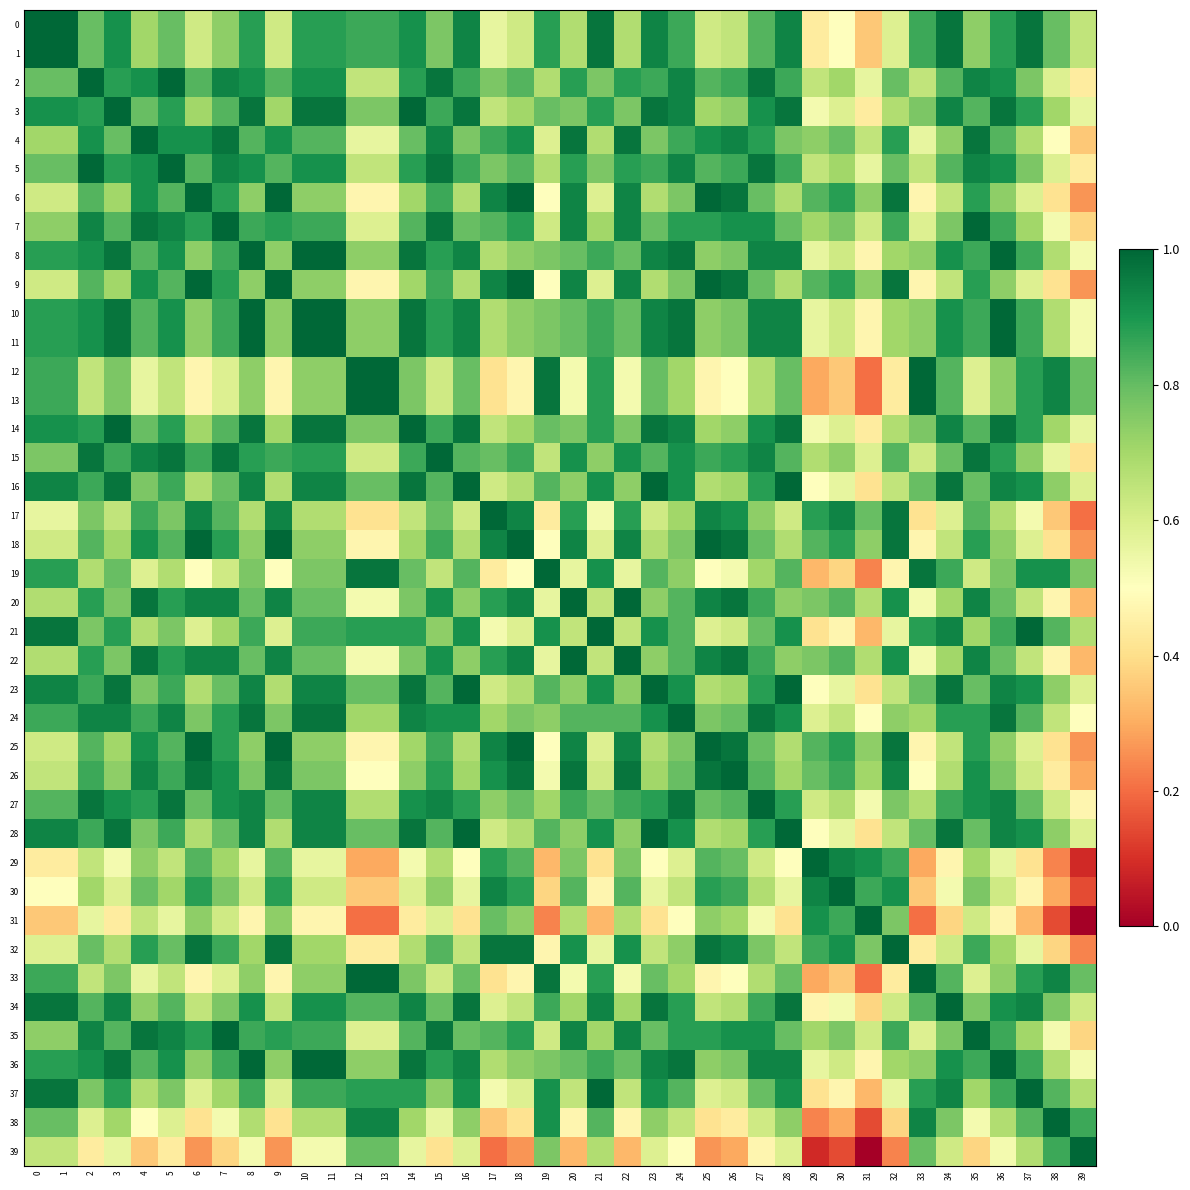

How many categories are shown in the chart?

40